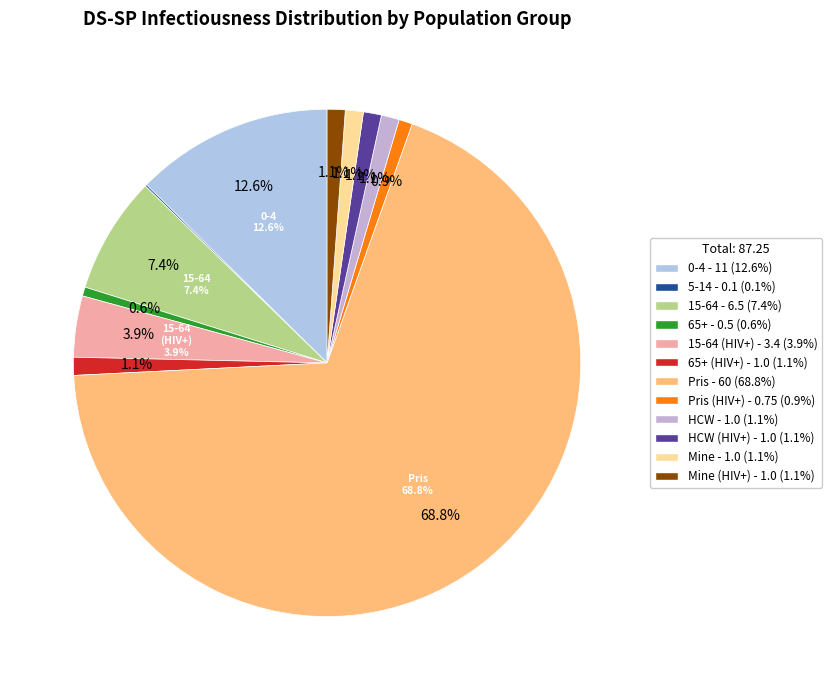

How many slices are in this pie chart?

12